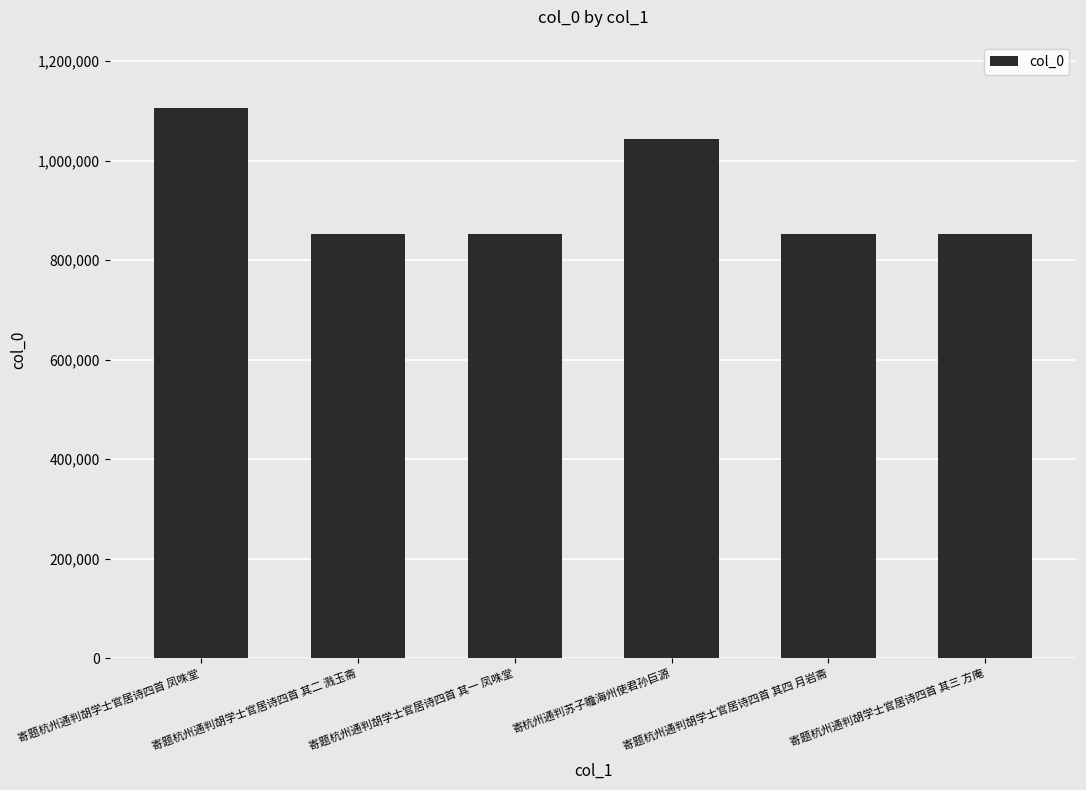

What is the change in value from 寄题杭州通判胡学士官居诗四首 凤咮堂 to 寄题杭州通判胡学士官居诗四首 其四 月岩斋?

-252581